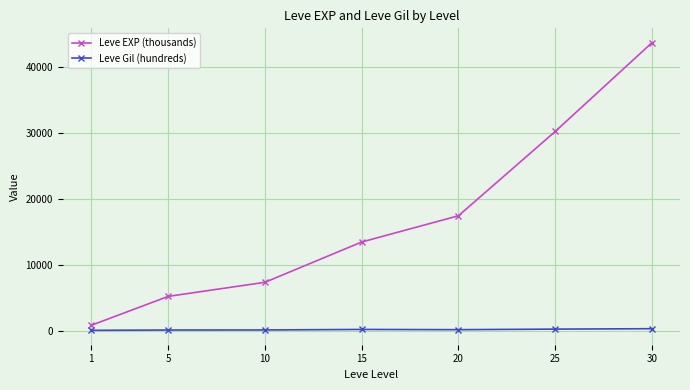

At 5, list the series in order from smallest to largest.

Leve Gil (hundreds), Leve EXP (thousands)